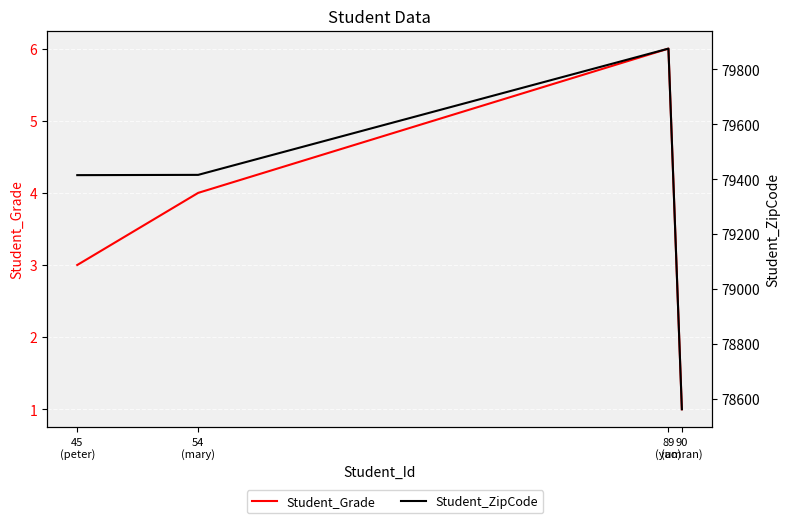

Which label corresponds to the largest value in the chart?

89
(yao)